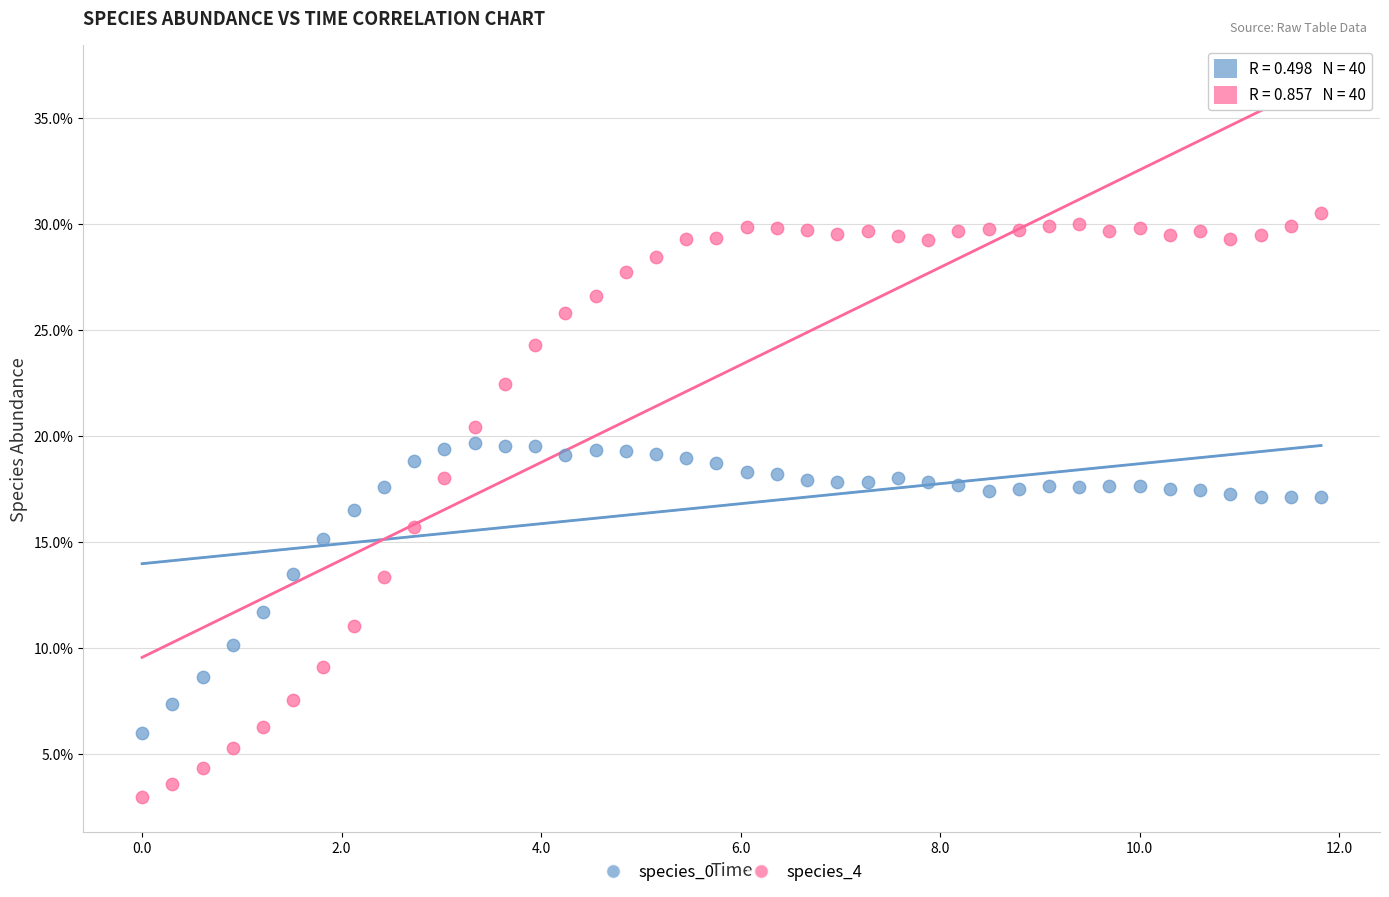

Which series reaches the minimum Y coordinate?

species_4